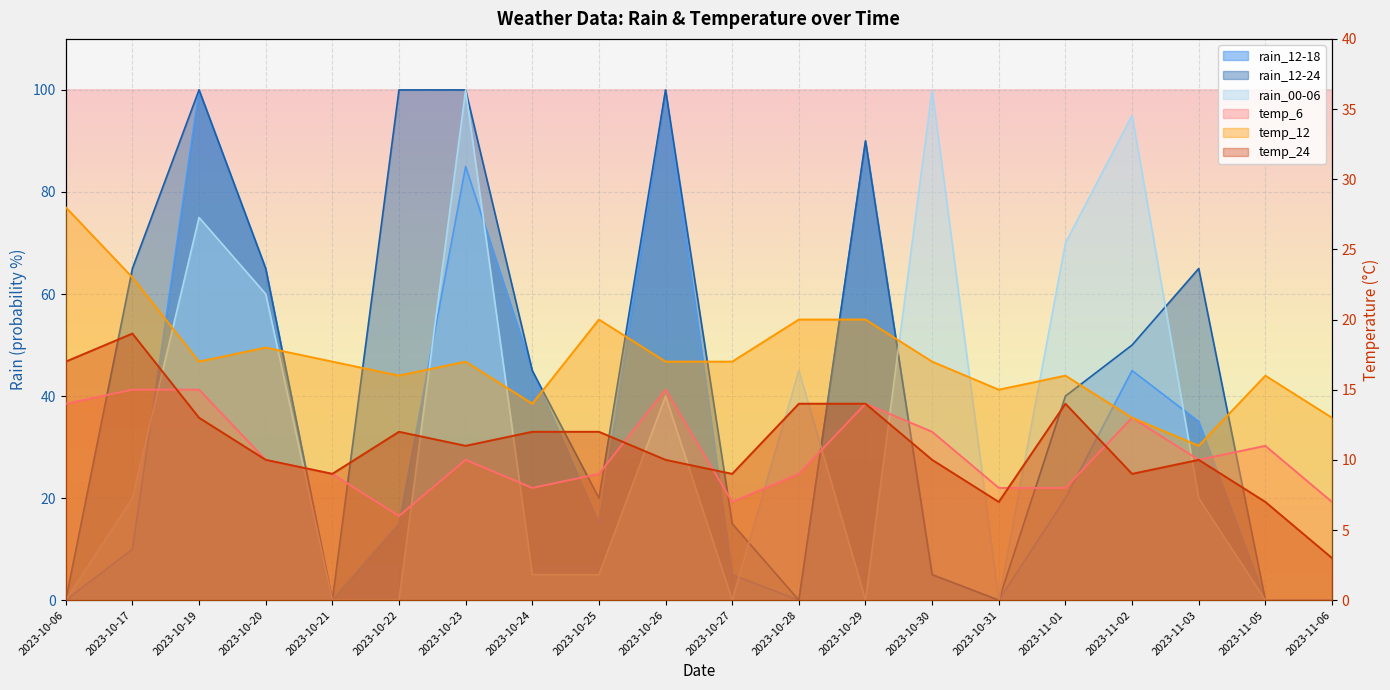

What is the spread (max minus min) of values at 2023-10-21?

17